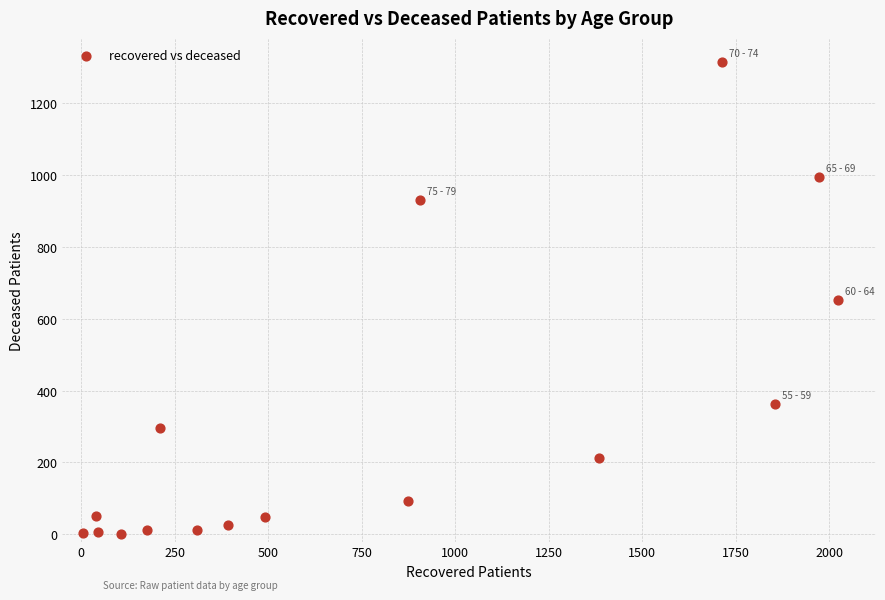

What is the range of X values (max minus min)?

2019